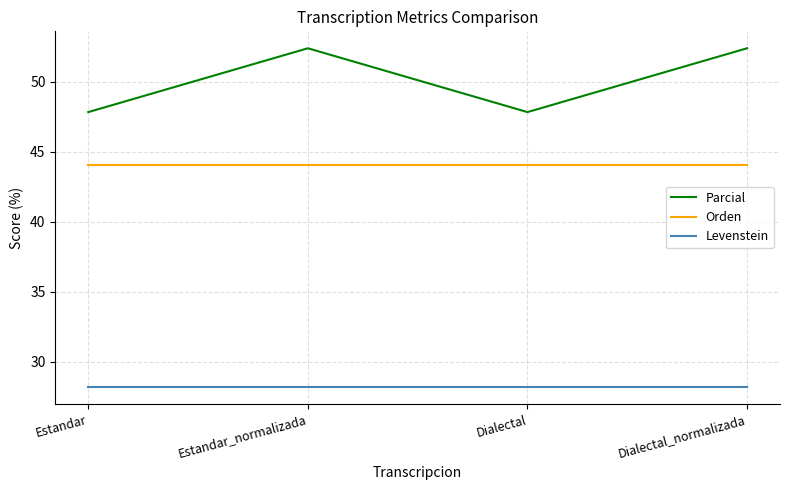

True or false: Orden and Levenstein intersect in this chart.

False